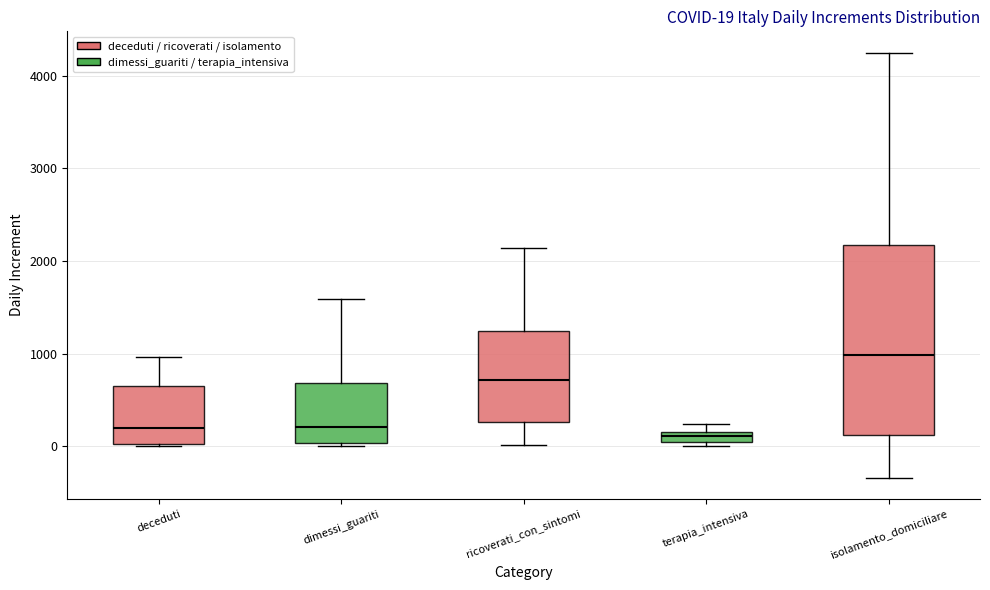

Comparing the boxes themselves (not the whiskers), which one is the tallest?

isolamento_domiciliare